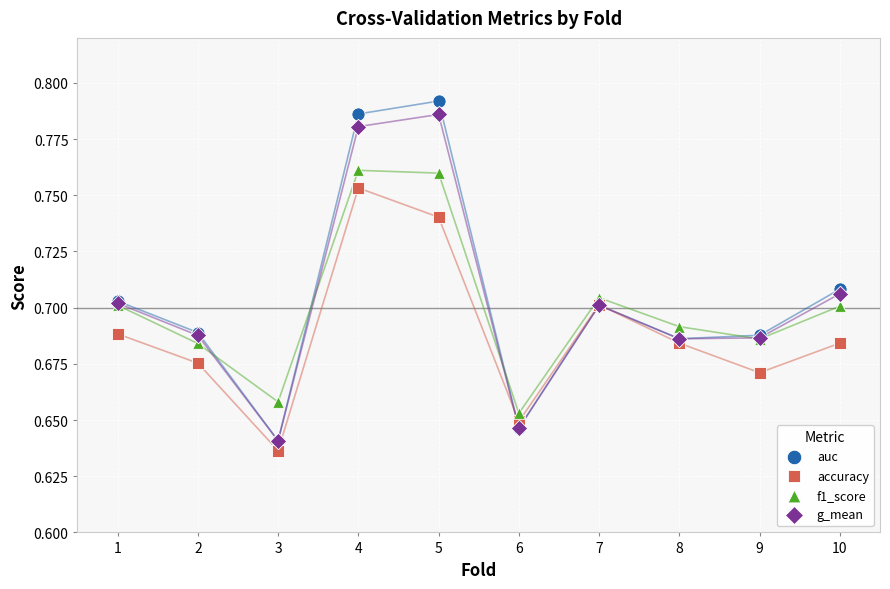

Which series reaches the maximum Y coordinate?

auc